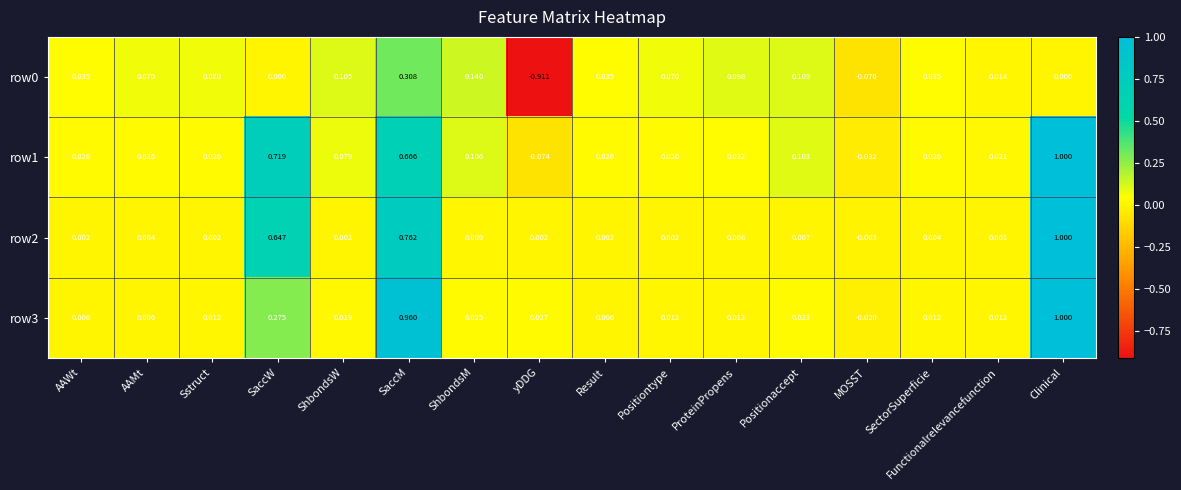

Count the number of categories in the chart.

16